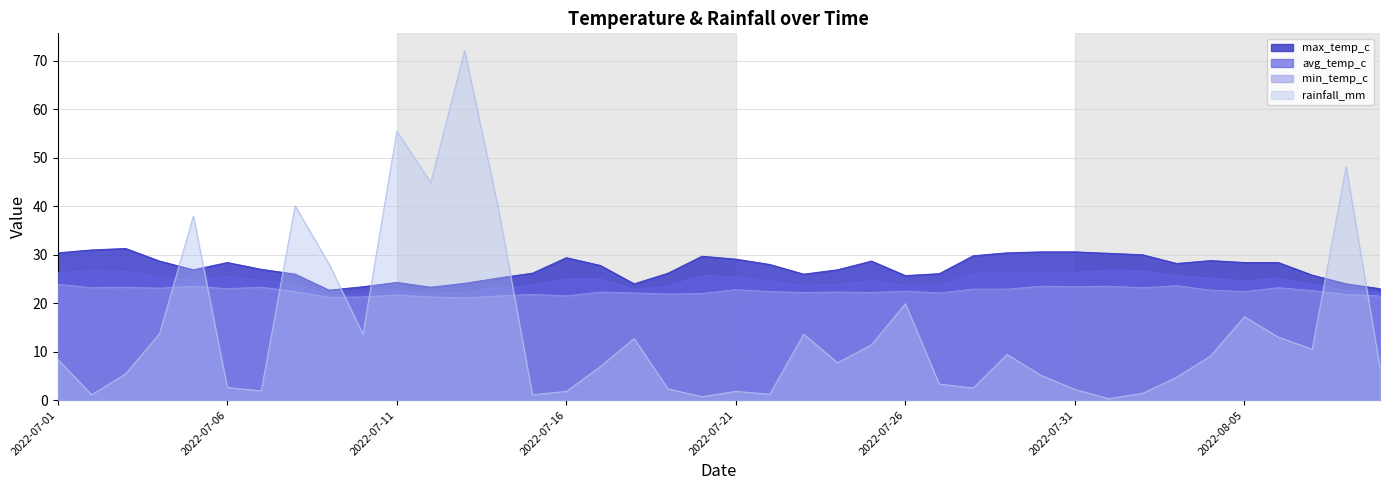

Rank the series by their average value, from highest to lowest.

max_temp_c, avg_temp_c, min_temp_c, rainfall_mm